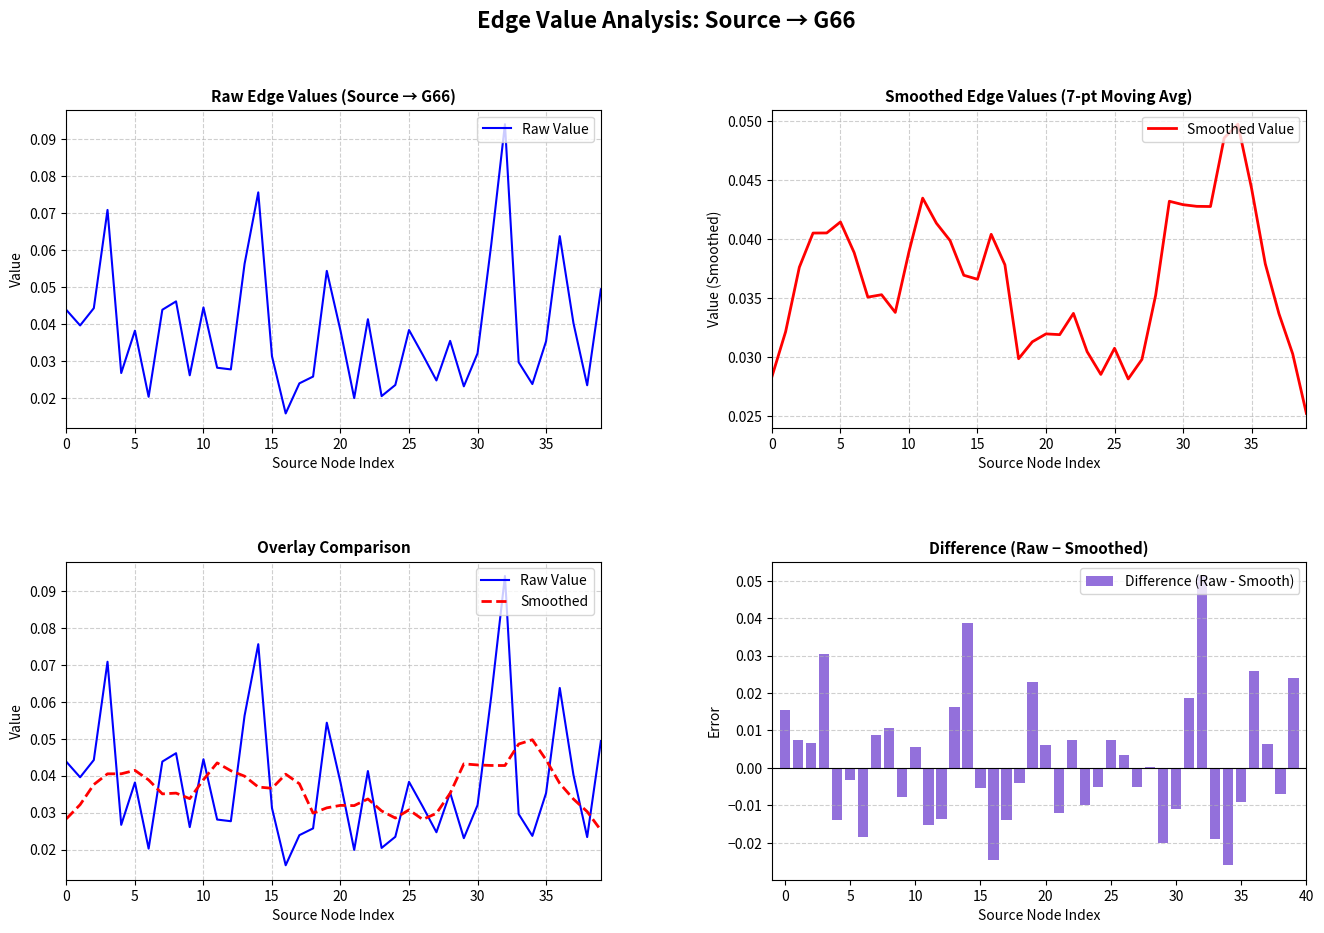

Count the Raw Value values in the range 0 to 1.

40